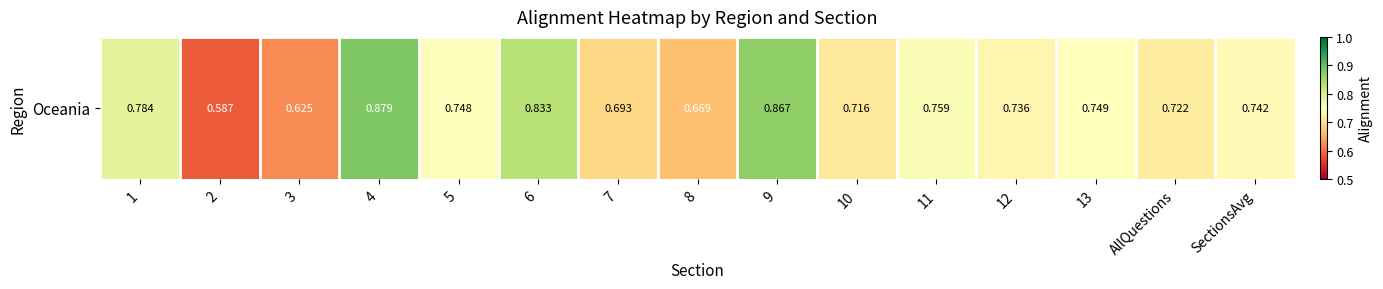

True or false: the data shows 0.9 at 4.

True